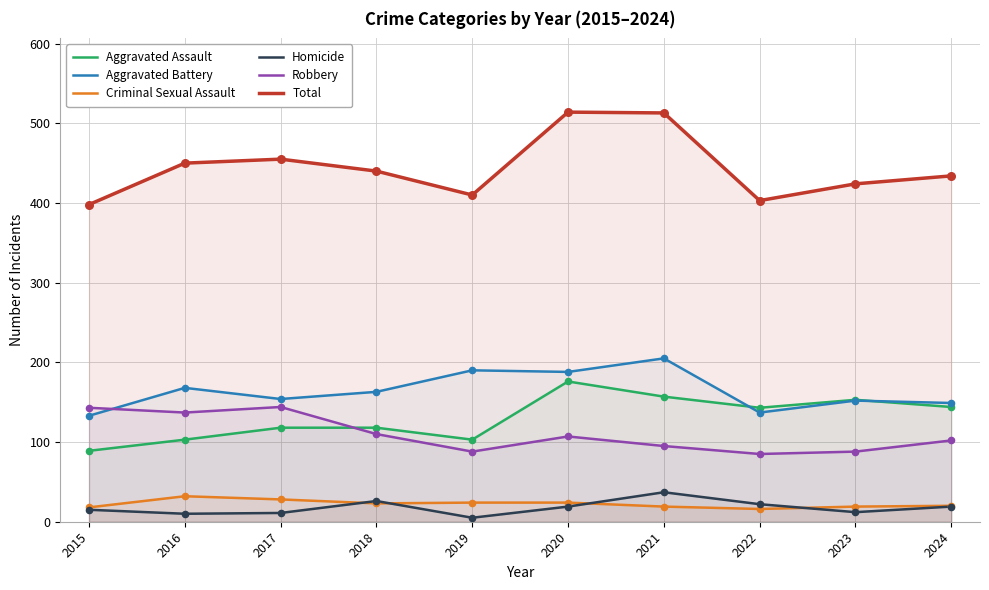

At which category is the sum across all series the highest?

2020